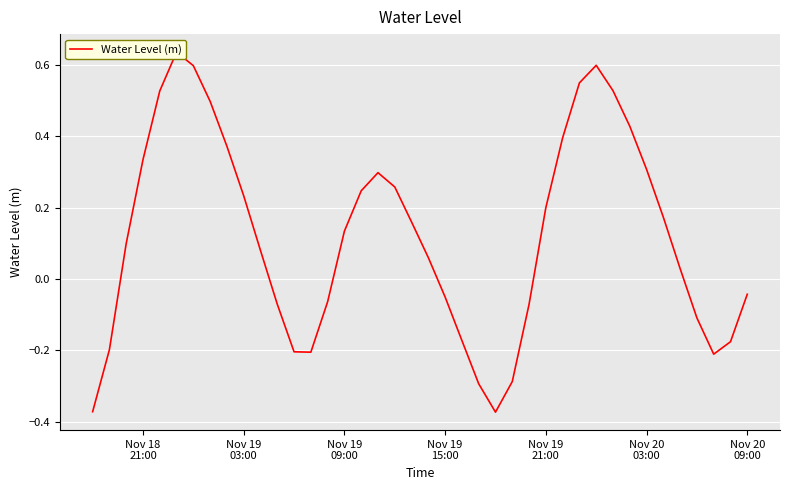

Reading right to left, list all the values displayed in this chart.

-0.0	-0.2	-0.2	-0.1	0.0	0.2	0.3	0.4	0.5	0.6	0.6	0.4	0.2	-0.1	-0.3	-0.4	-0.3	-0.2	-0.1	0.1	0.2	0.3	0.3	0.2	0.1	-0.1	-0.2	-0.2	-0.1	0.1	0.2	0.4	0.5	0.6	0.6	0.5	0.3	0.1	-0.2	-0.4